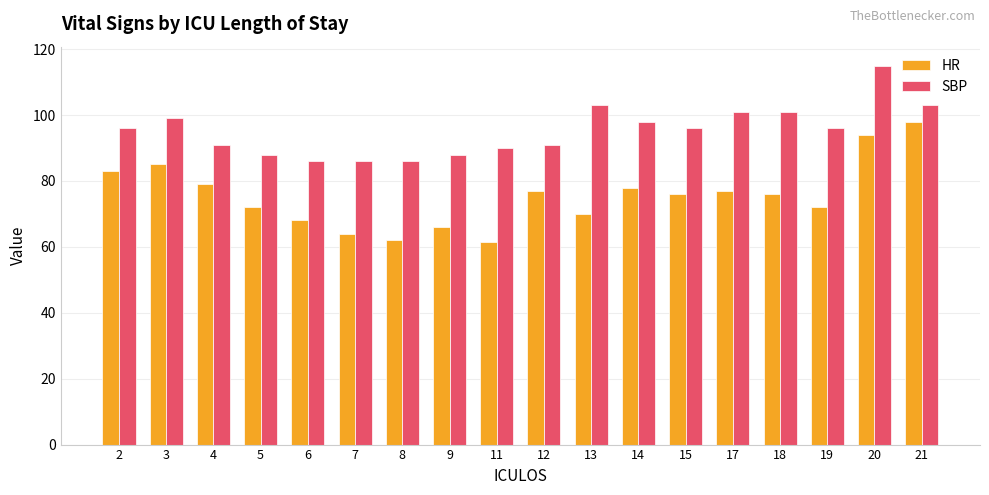

How many bars are there in total?

36